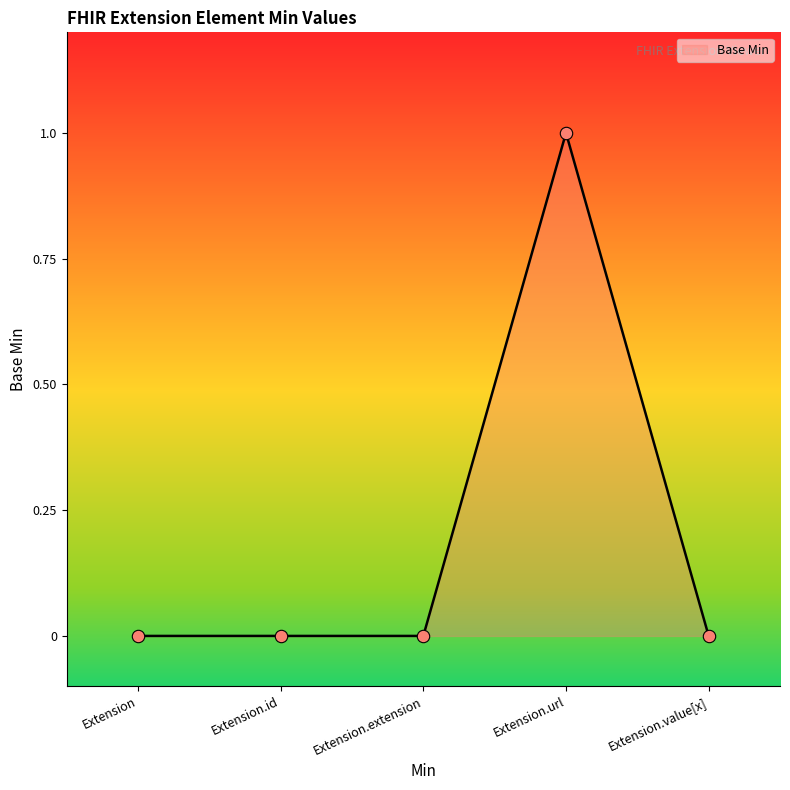

Which has a higher value, Extension.value[x] or Extension.url?

Extension.url